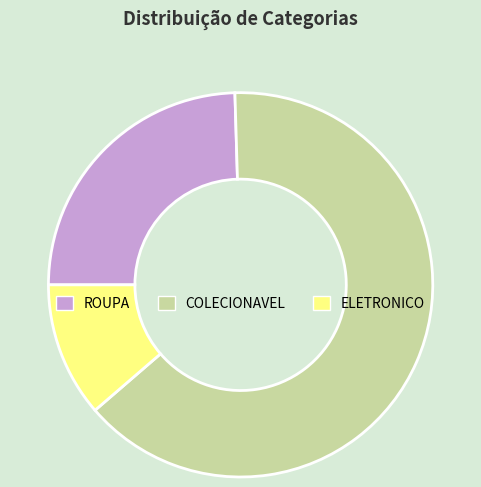

Is there a majority slice in this chart?

Yes